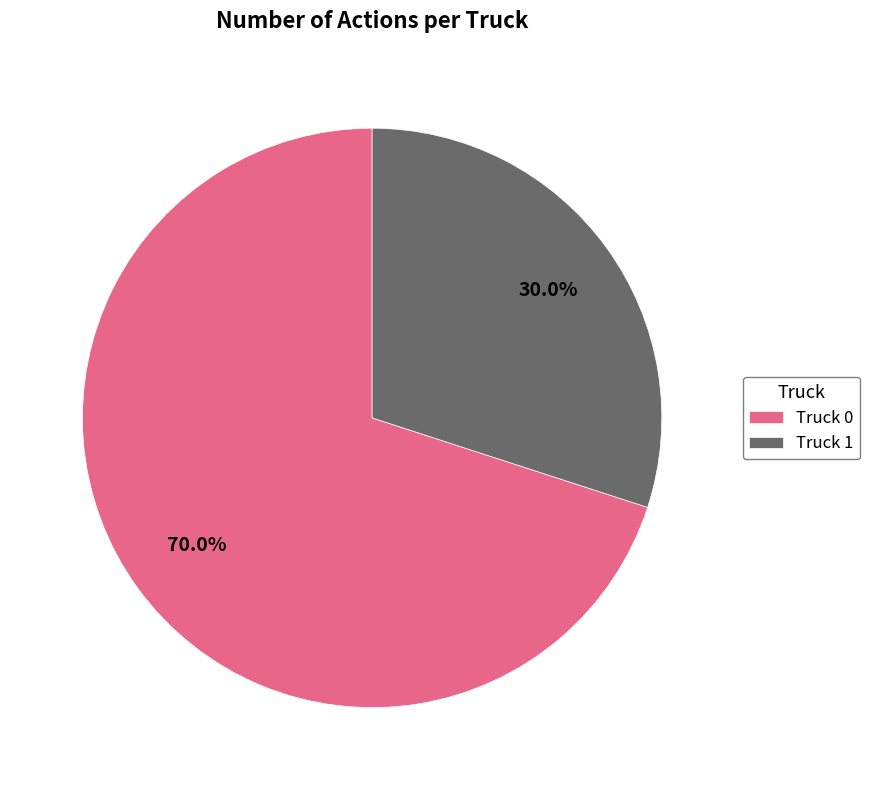

Rank the categories by value from lowest to highest.

Truck 1, Truck 0